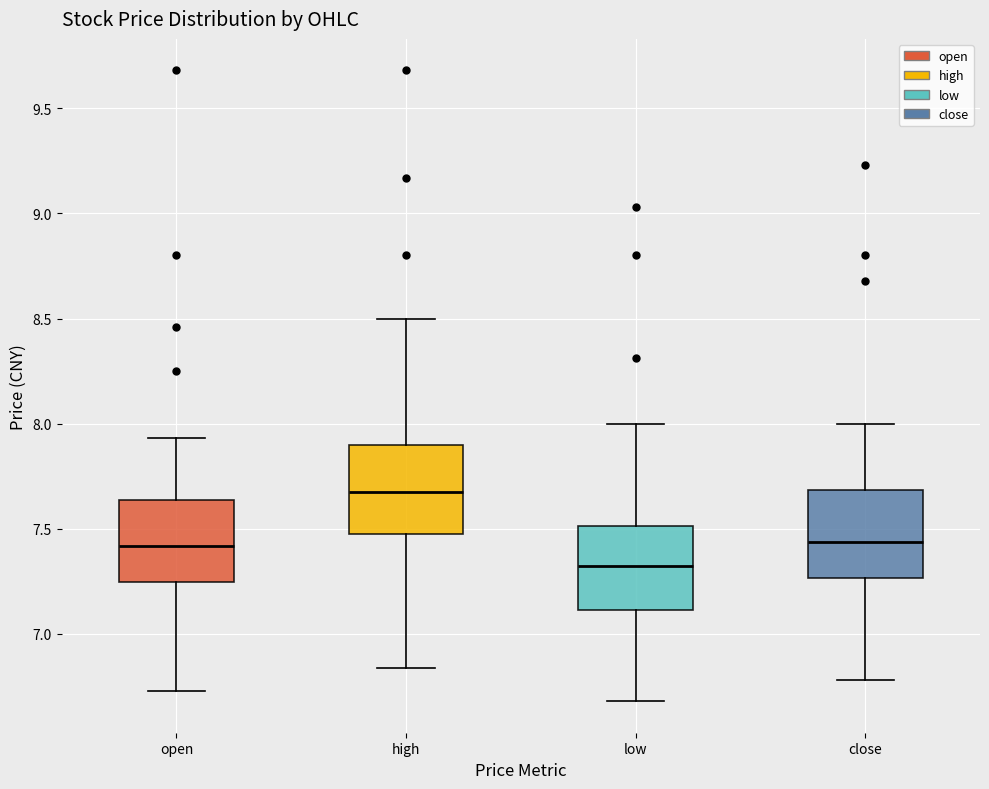

Where does the median line of the box for high sit on the y-axis? The values are not printed on the chart, so give them approximately, as read against the axis.

7.70